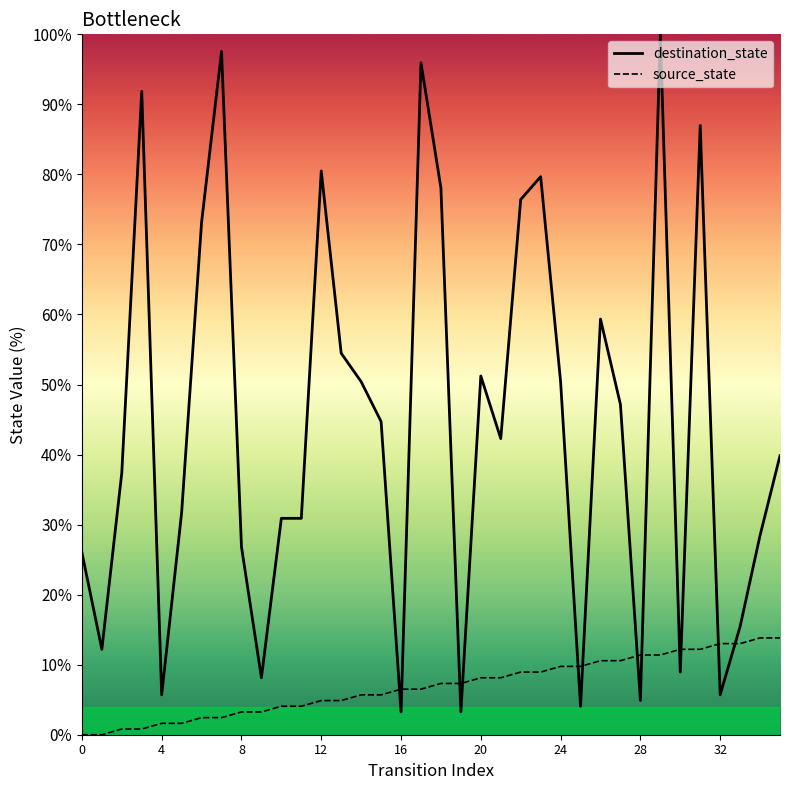

Where do source_state and destination_state first cross each other?

15 and 16